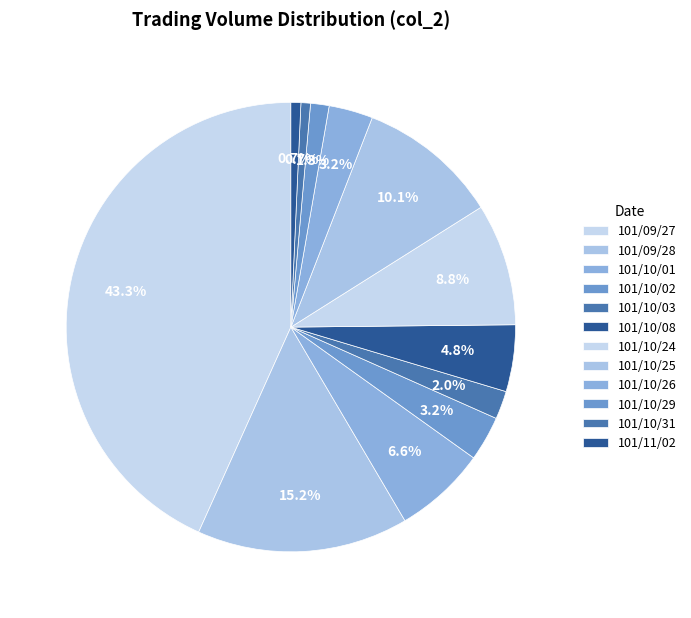

How many slices are in this pie chart?

12